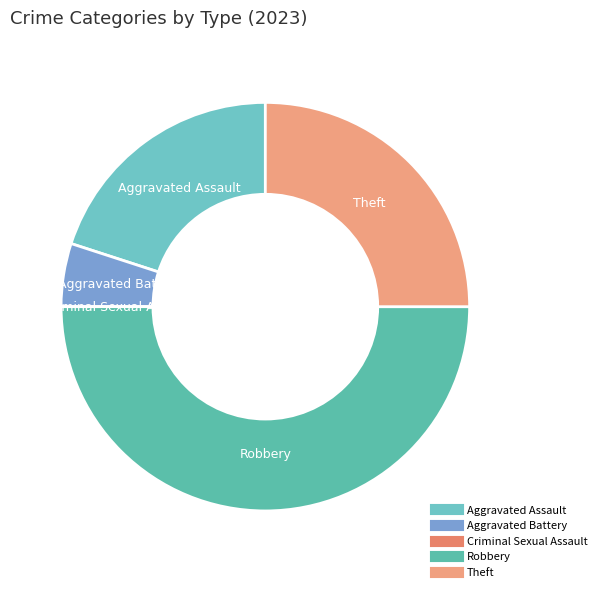

Does Theft represent more than half of the total?

No